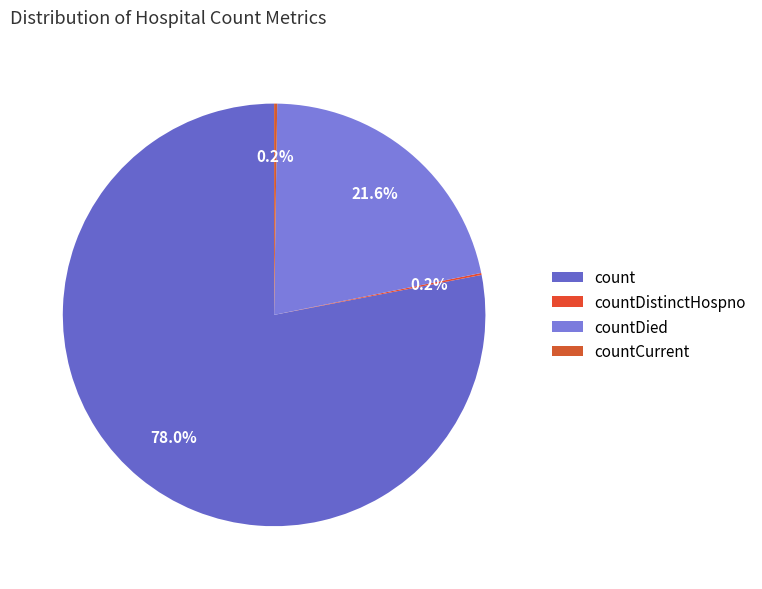

To the nearest percent, what is the difference between the largest and smallest slice percentages?

78%